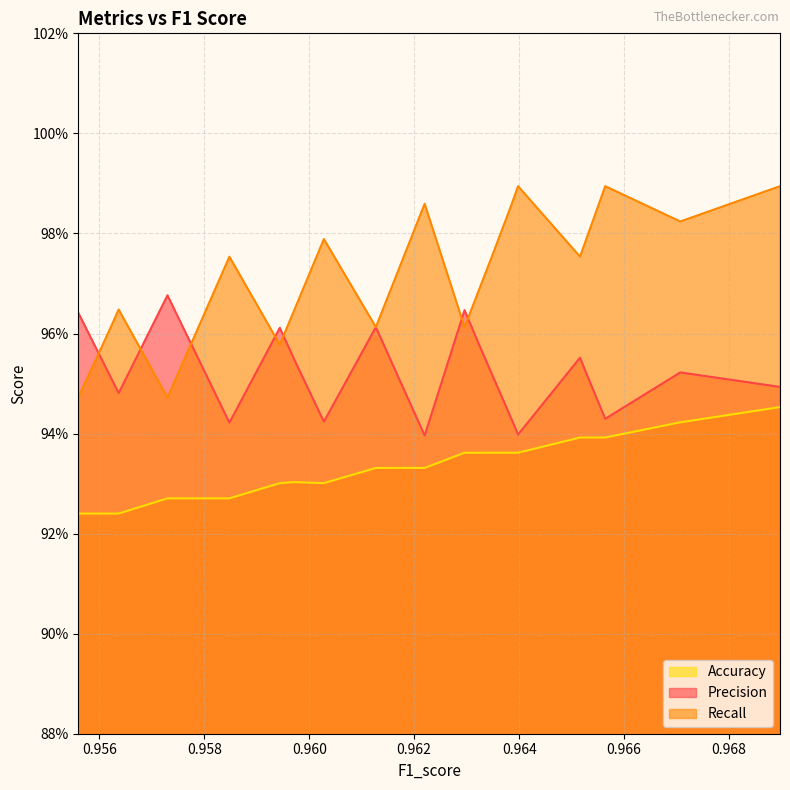

Which label corresponds to the smallest value in the chart?

0.95637